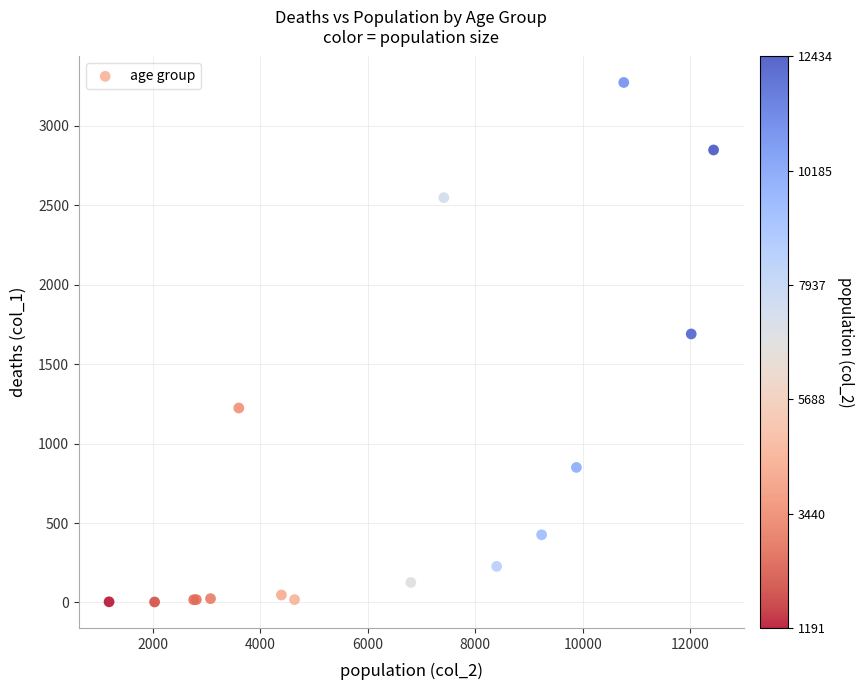

What Y value in the scatter plot is closest to 1638?

1690